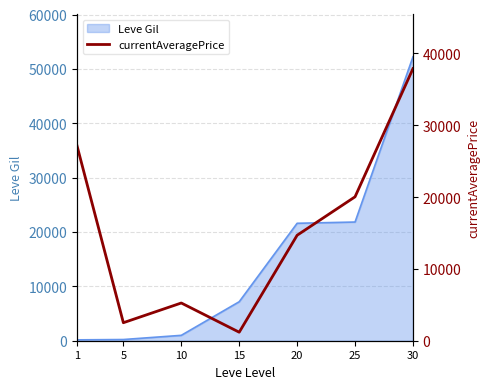

How many values exceed 14678?

3